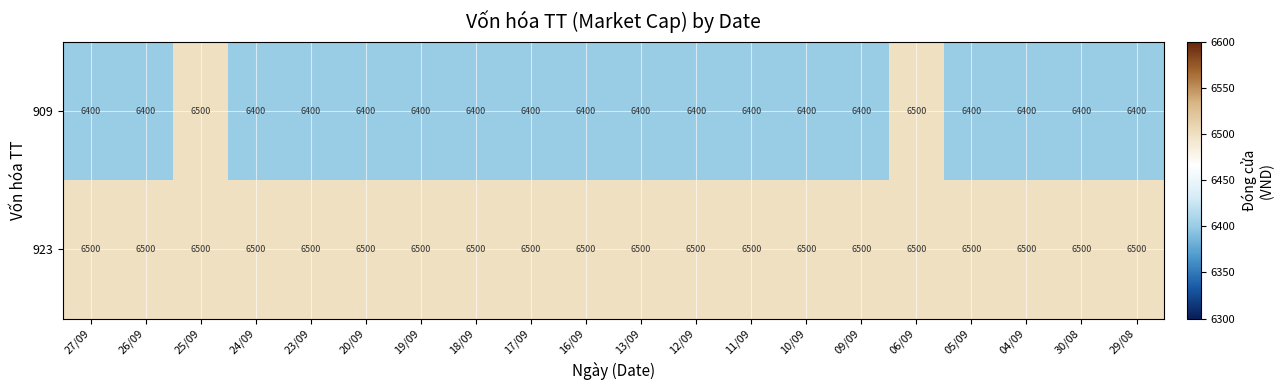

List the series in order of their overall mean, highest first.

923, 909